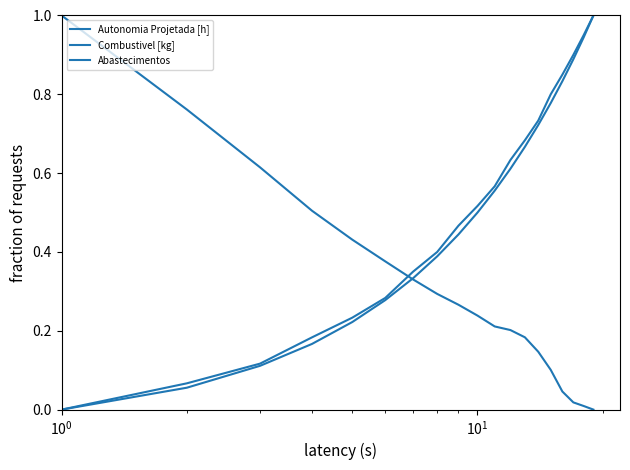

How many lines are shown in the chart?

3